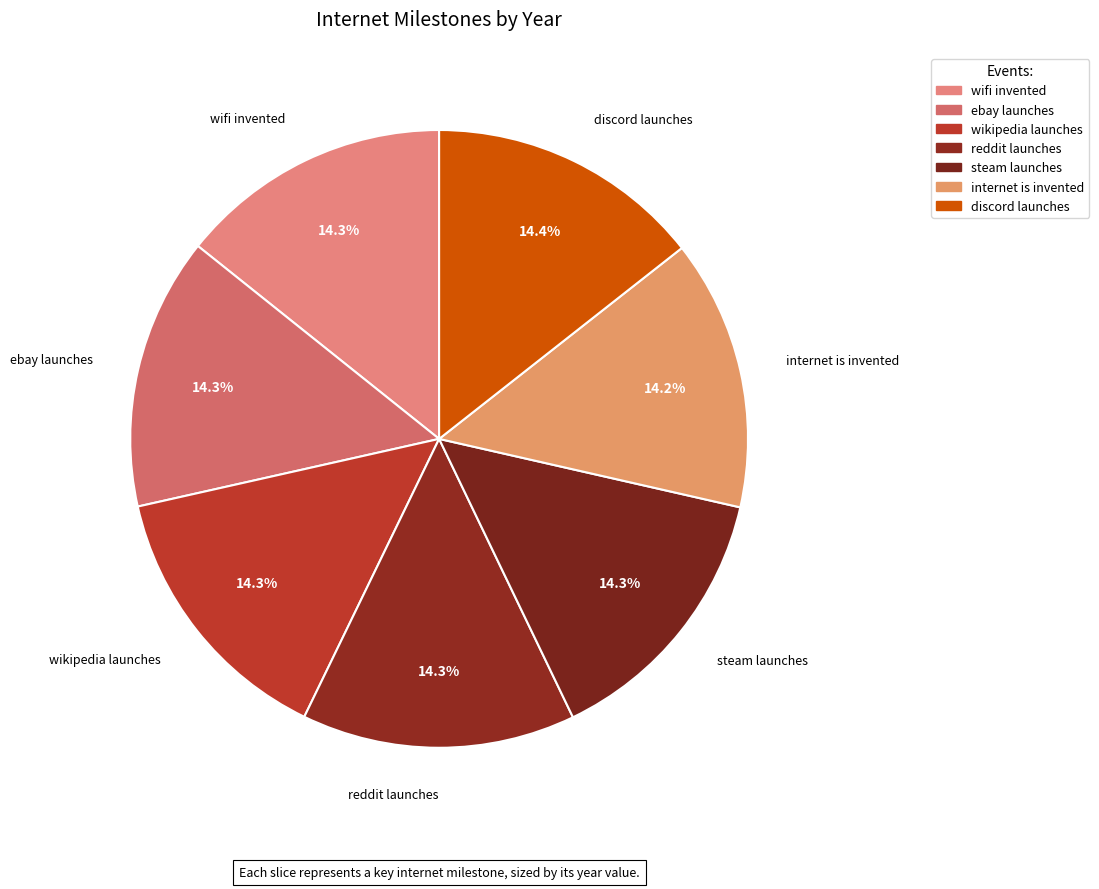

Which category has the biggest portion of the pie?

discord launches